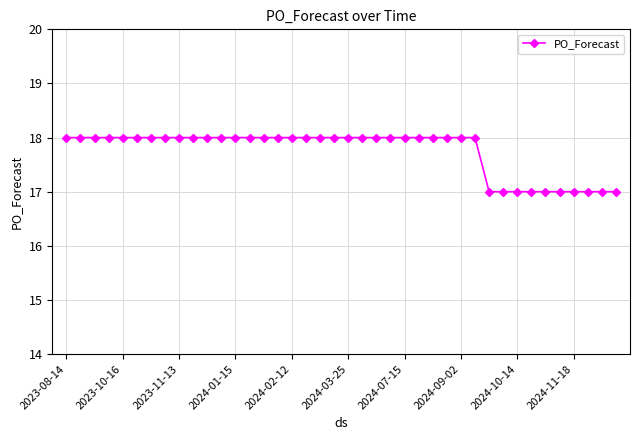

What is the minimum value shown in the chart?

17